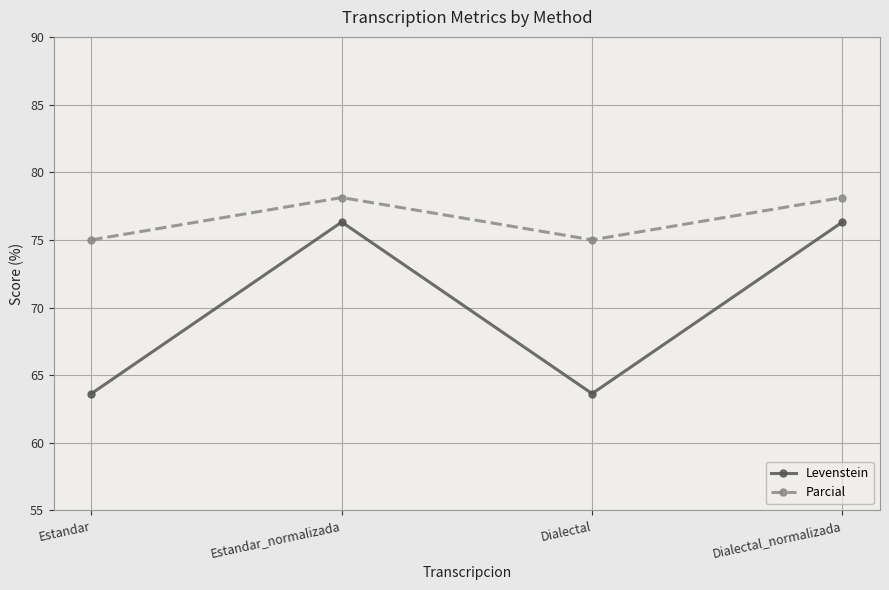

What is the lowest value of the Levenstein series?

63.6